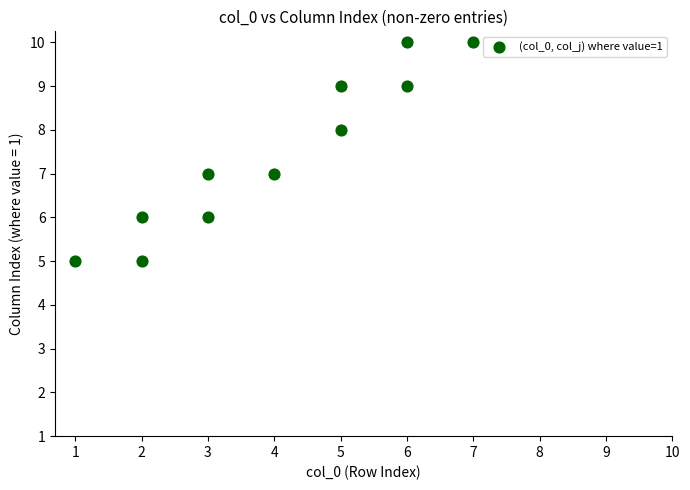

What is the average Y value?

7